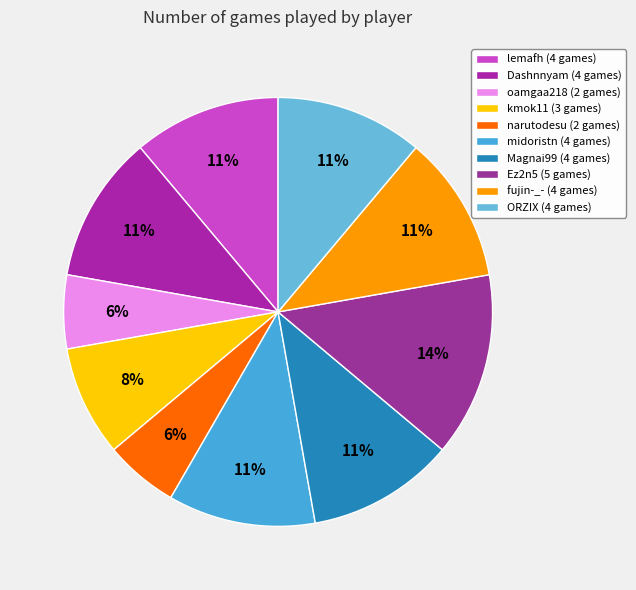

Count the number of slices in the pie.

10